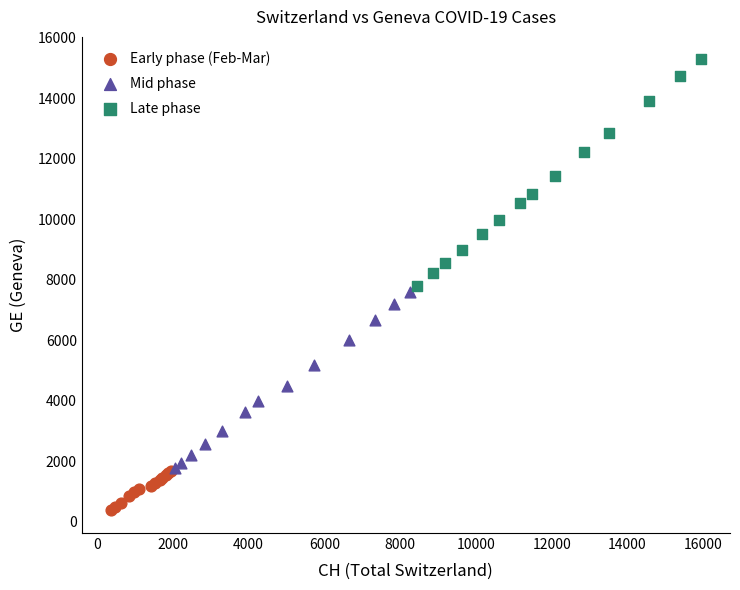

Which series has the largest Y range (max minus min)?

Late phase